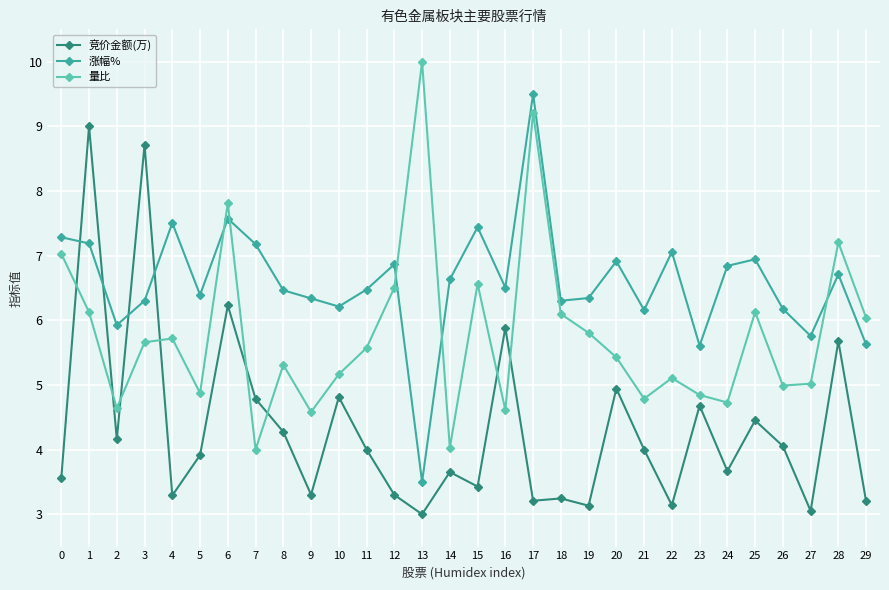

Which category has the lowest value in the 涨幅% series?

13